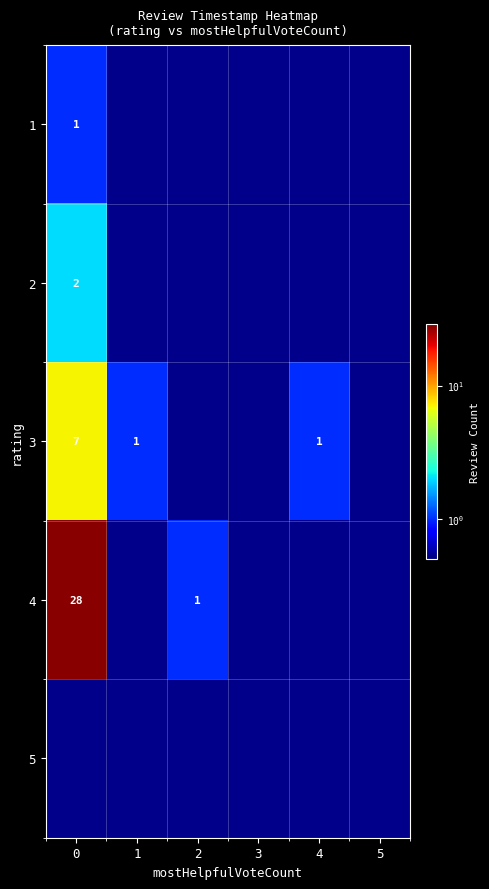

Which series has the largest range (max minus min)?

row_3